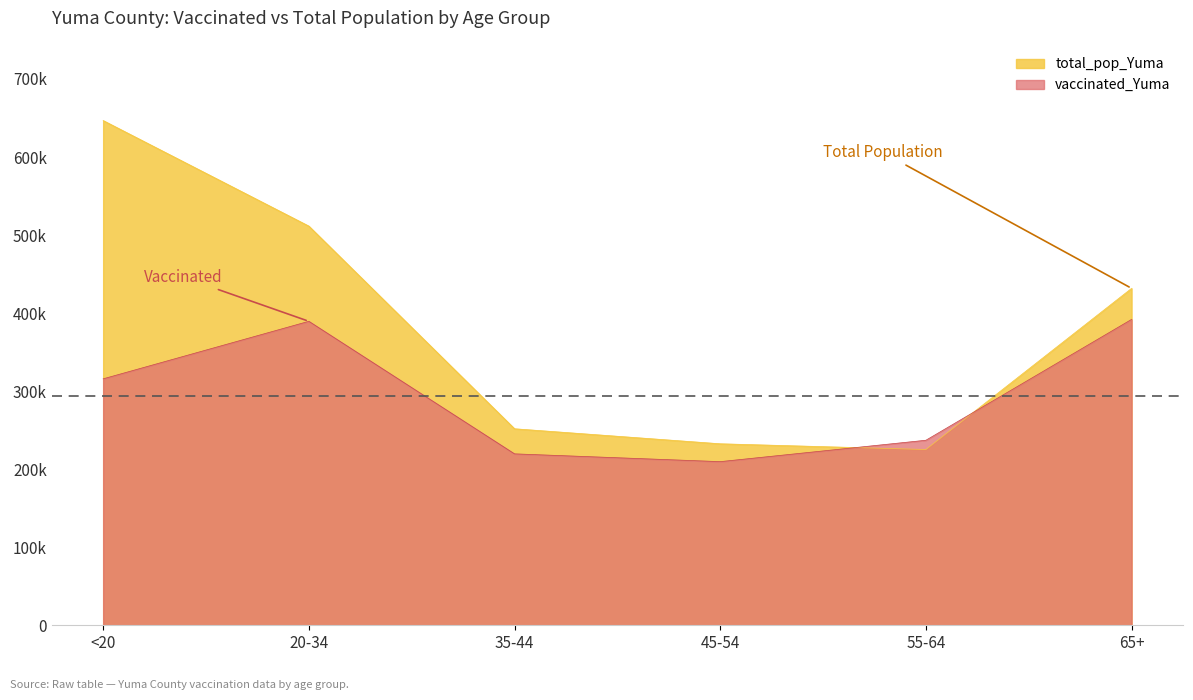

At which label is total_pop_Yuma closest to 43598?

65+